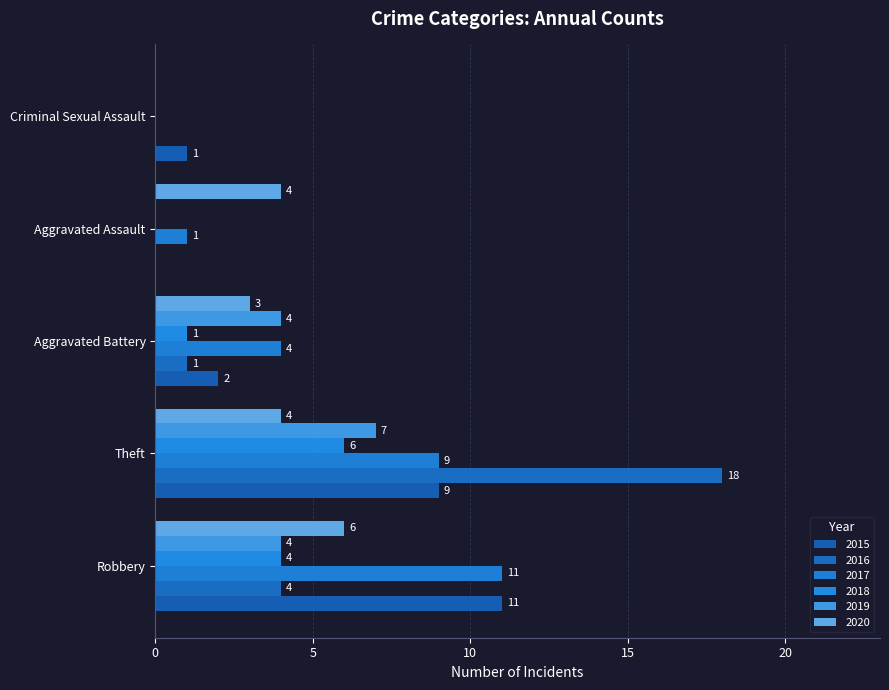

At which label does 2017 reach its minimum?

Criminal Sexual Assault